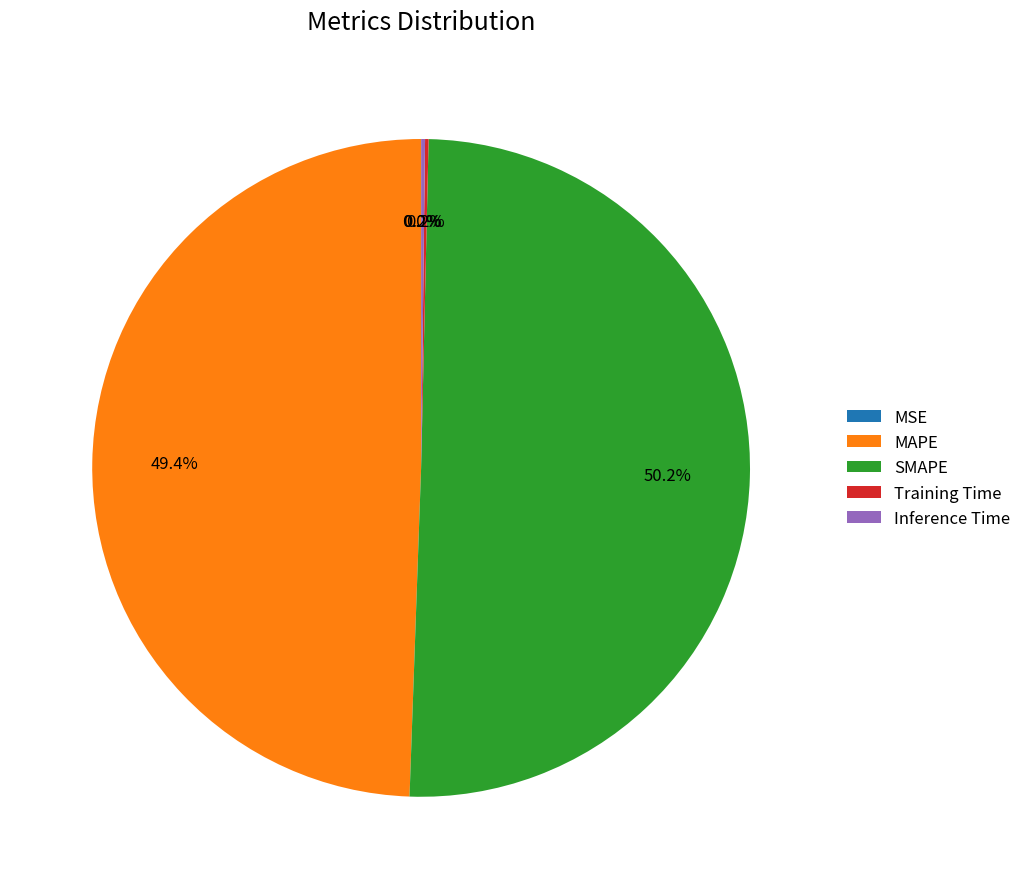

Which slice is the largest?

SMAPE